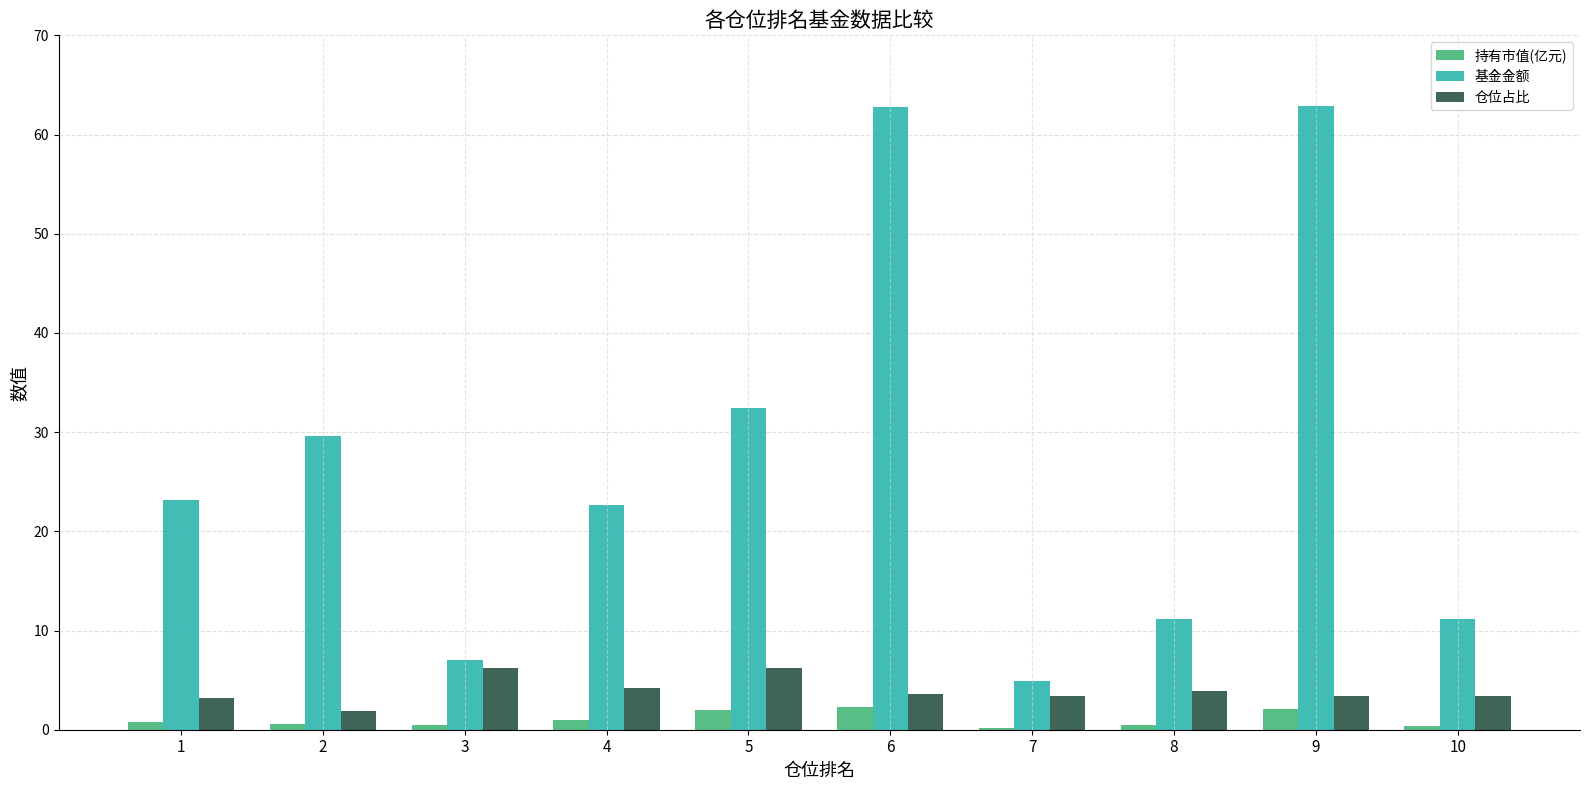

Which series changed the most between 2 and 3?

基金金额